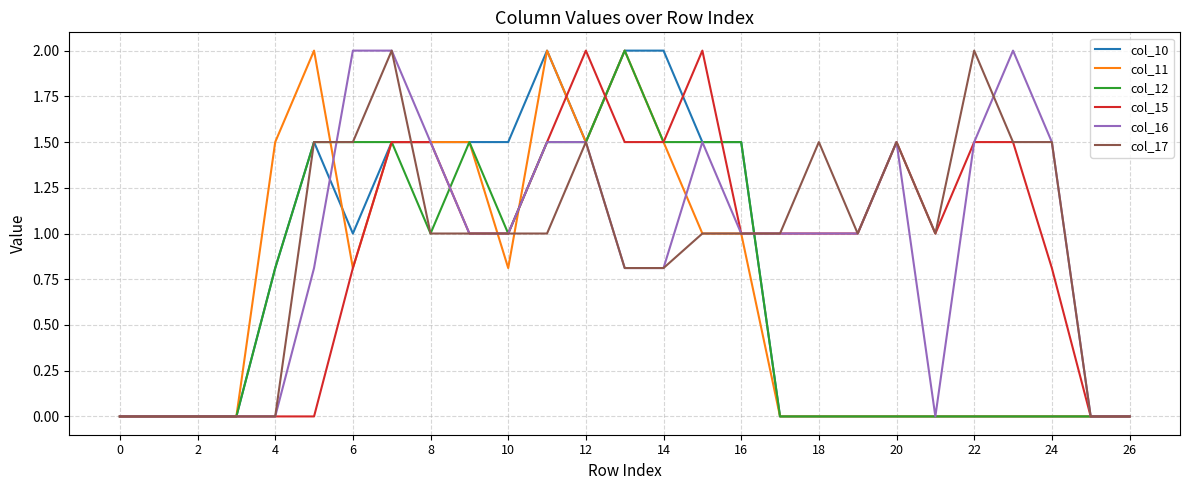

What is the maximum value shown in the chart?

2.0